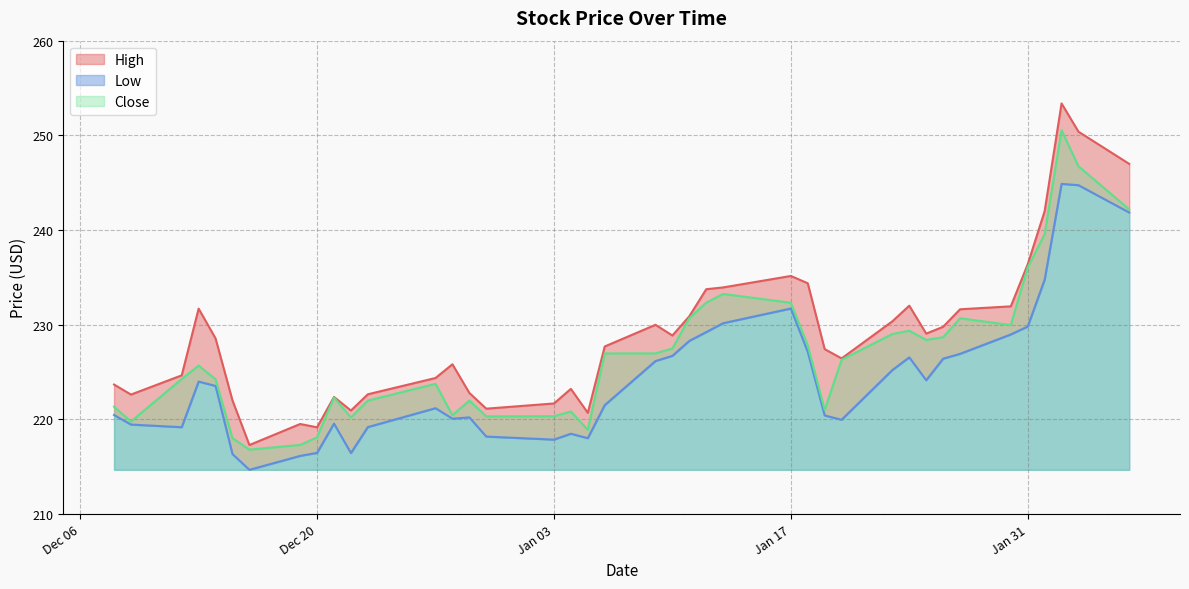

What is the minimum value for Close?

216.8